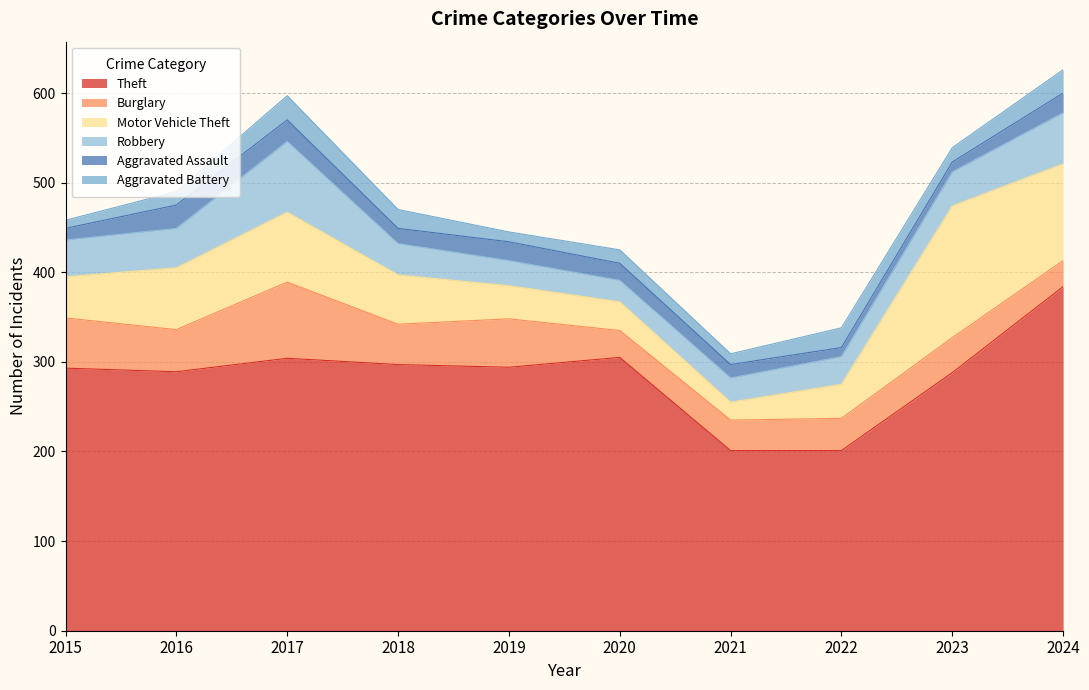

At which category does Motor Vehicle Theft reach its first local peak?

2017